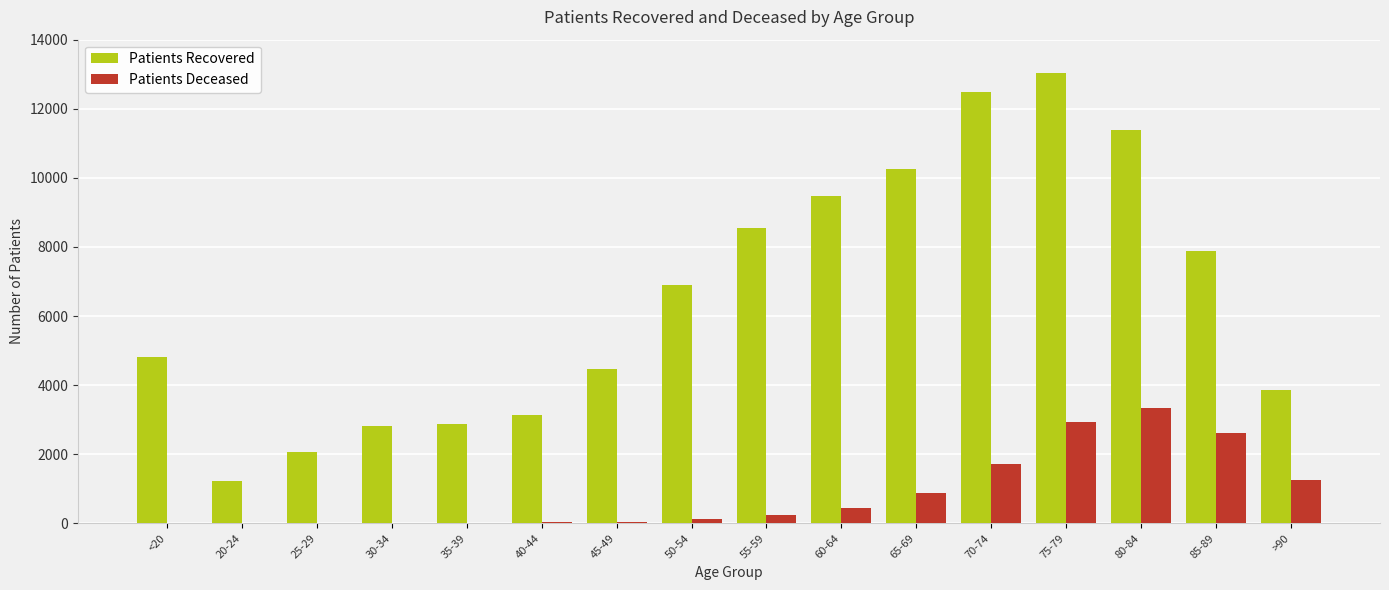

Which series has the largest range (max minus min)?

Patients Recovered